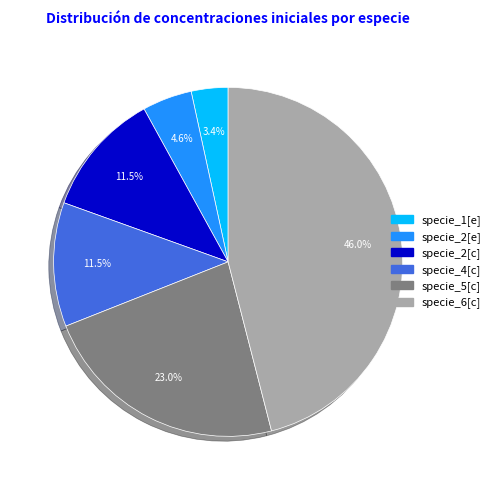

How many segments does this pie chart have?

6